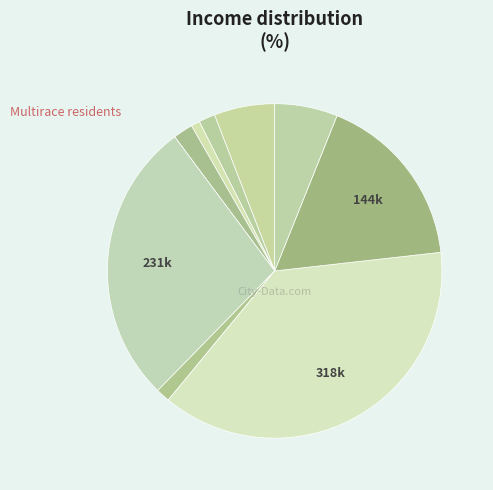

Does any single category account for the majority?

No